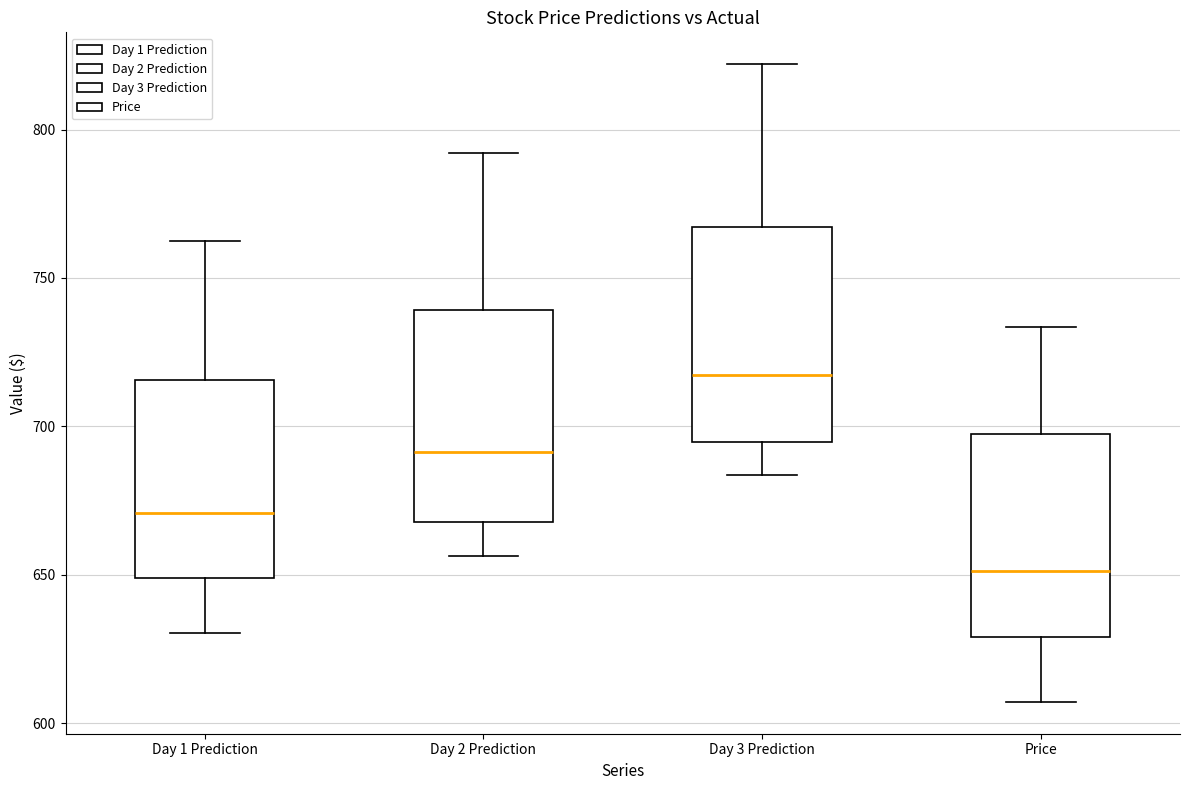

Where is the lower edge of the box for Day 3 Prediction on the y-axis? The values are not printed on the chart, so give them approximately, as read against the axis.

695